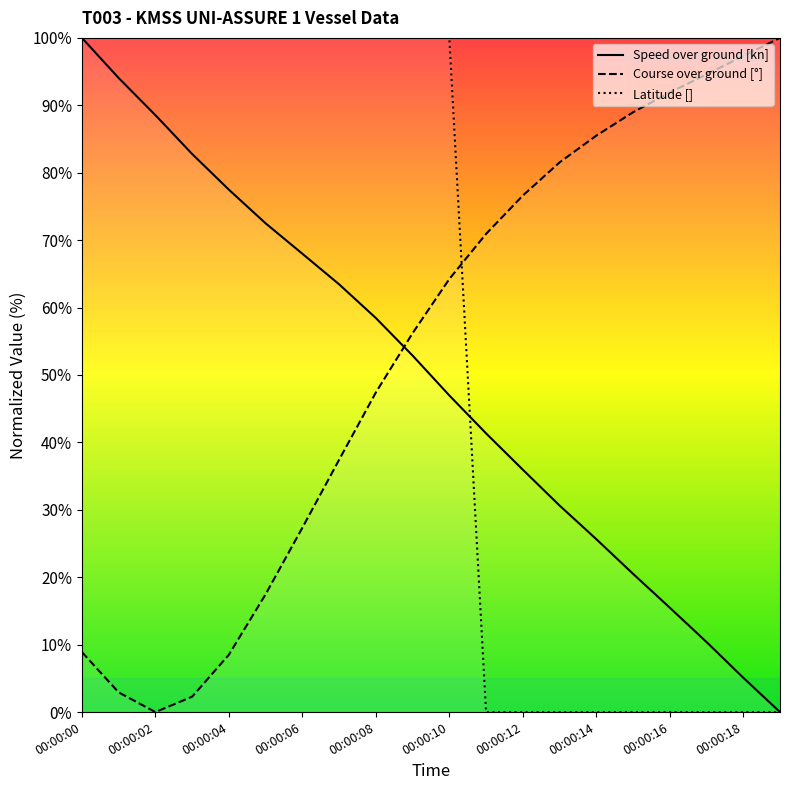

What is the difference between the Latitude [] values at 00:00:04 and 00:00:17?

100.0